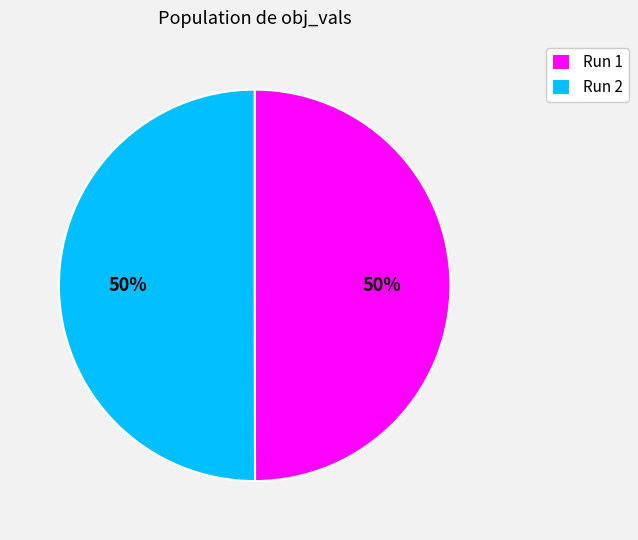

Is the sum of Run 2 and Run 1 greater than half?

Yes